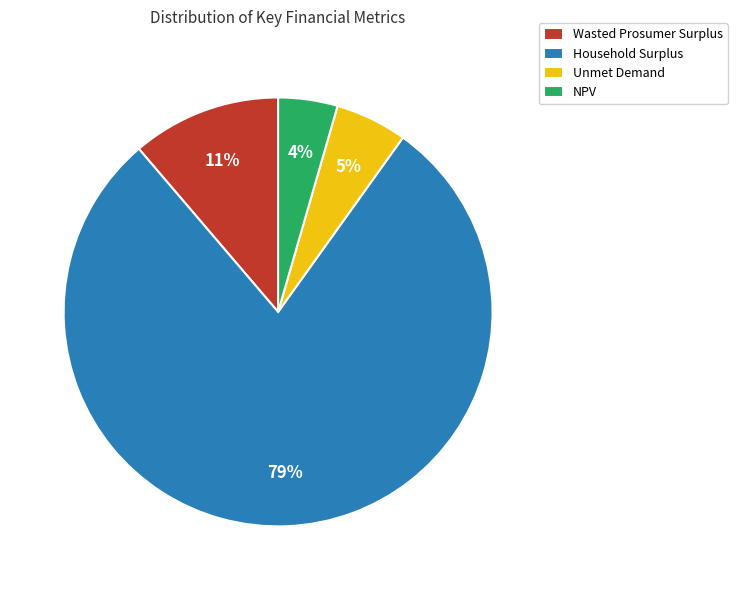

Which has a higher value, Wasted Prosumer Surplus or Unmet Demand?

Wasted Prosumer Surplus